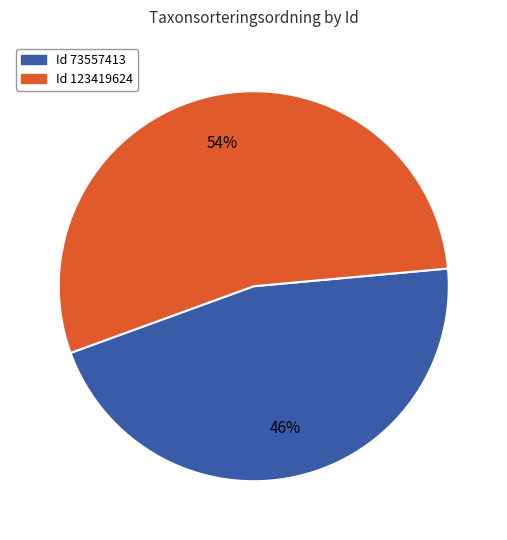

Is there any slice that represents more than half of the pie?

Yes